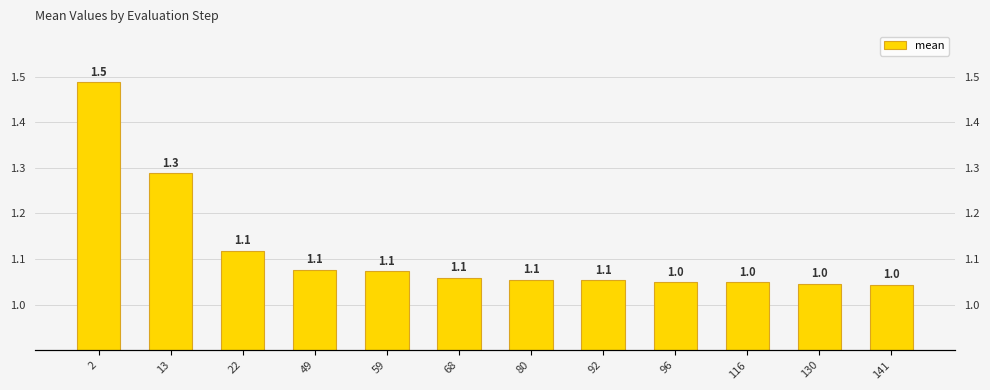

List the labels in order of value, smallest first.

141, 130, 116, 96, 92, 80, 68, 59, 49, 22, 13, 2